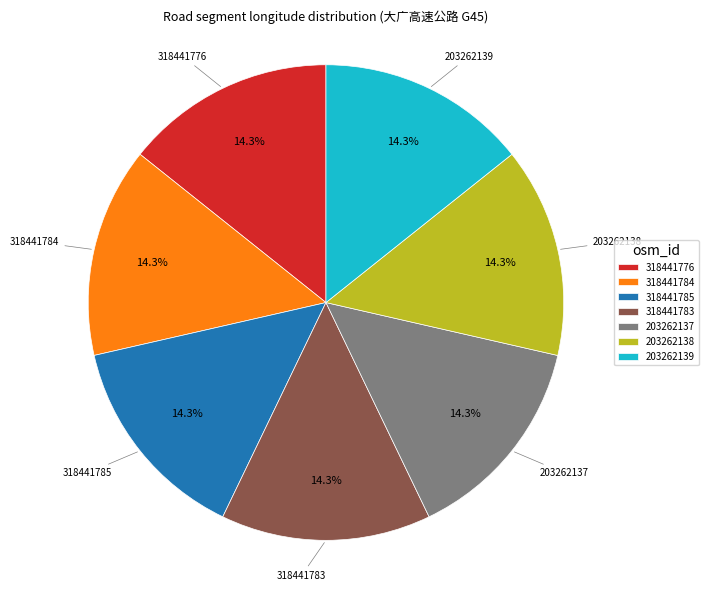

Is 203262139 the majority of the pie?

No